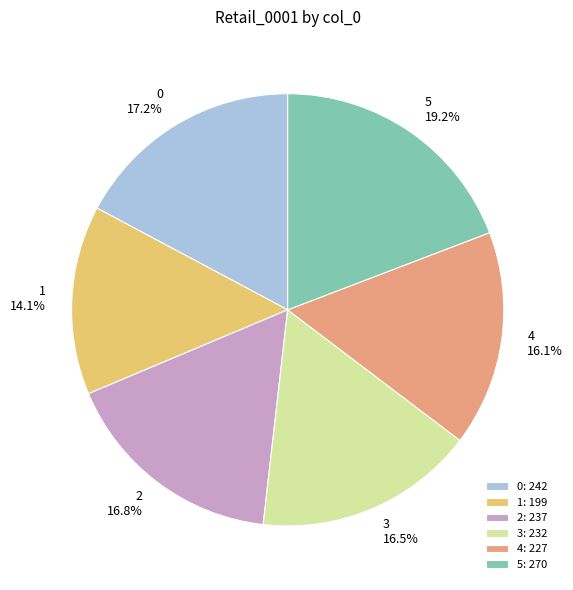

What is the largest slice in the pie chart?

5